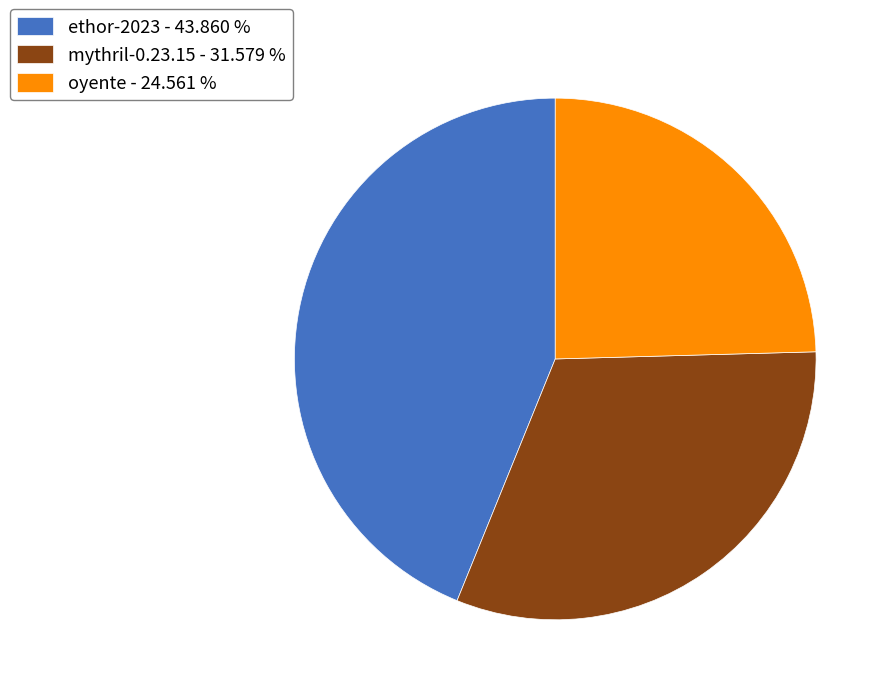

Count the number of slices in the pie.

3